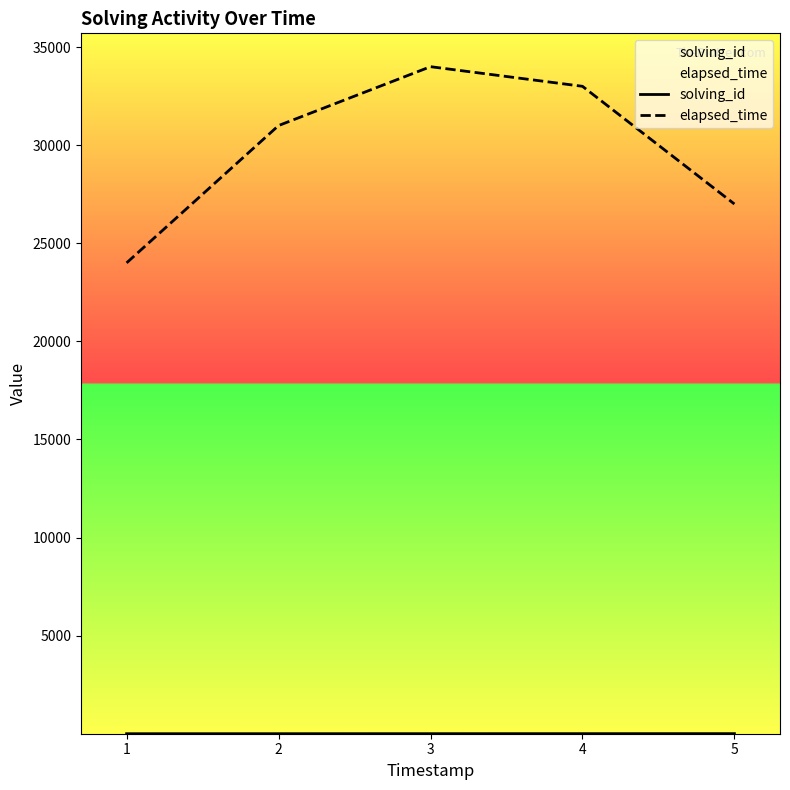

At which label does solving_id first exceed 3?

4